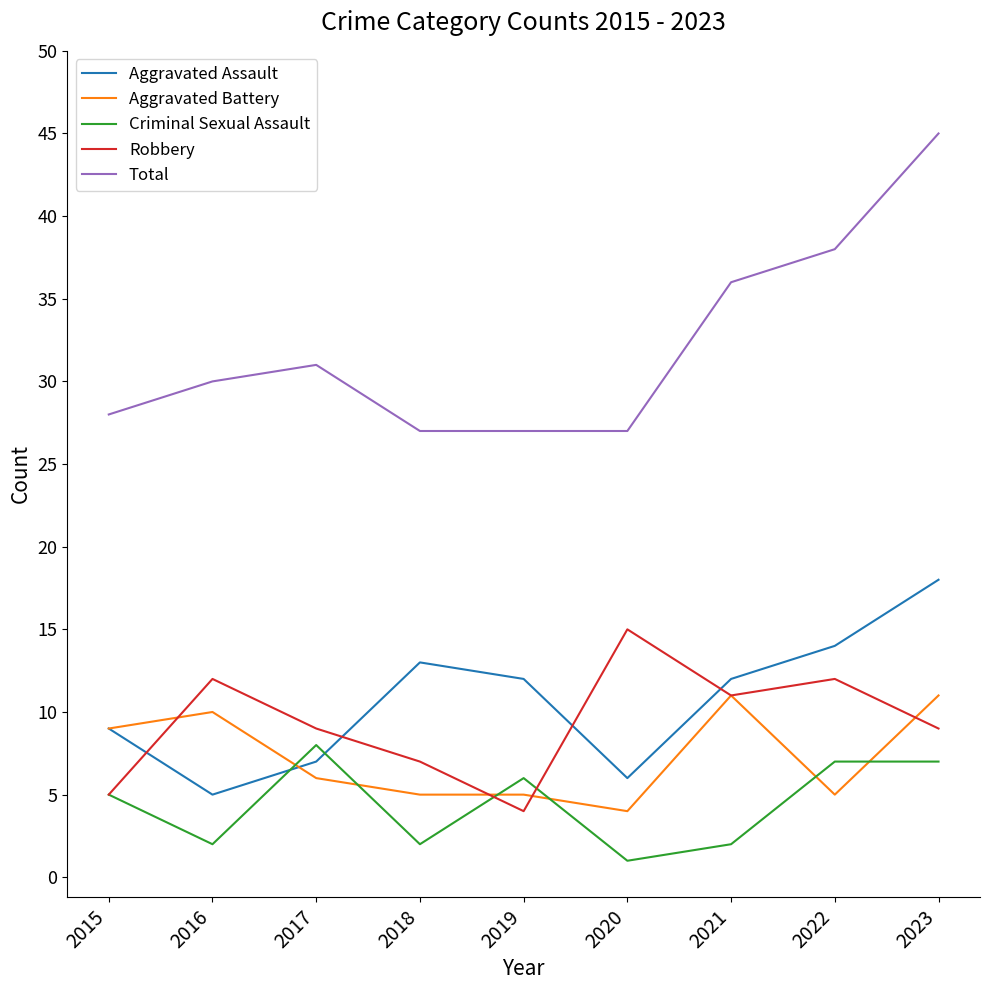

List the series in order of their peak value, lowest first.

Criminal Sexual Assault, Aggravated Battery, Robbery, Aggravated Assault, Total